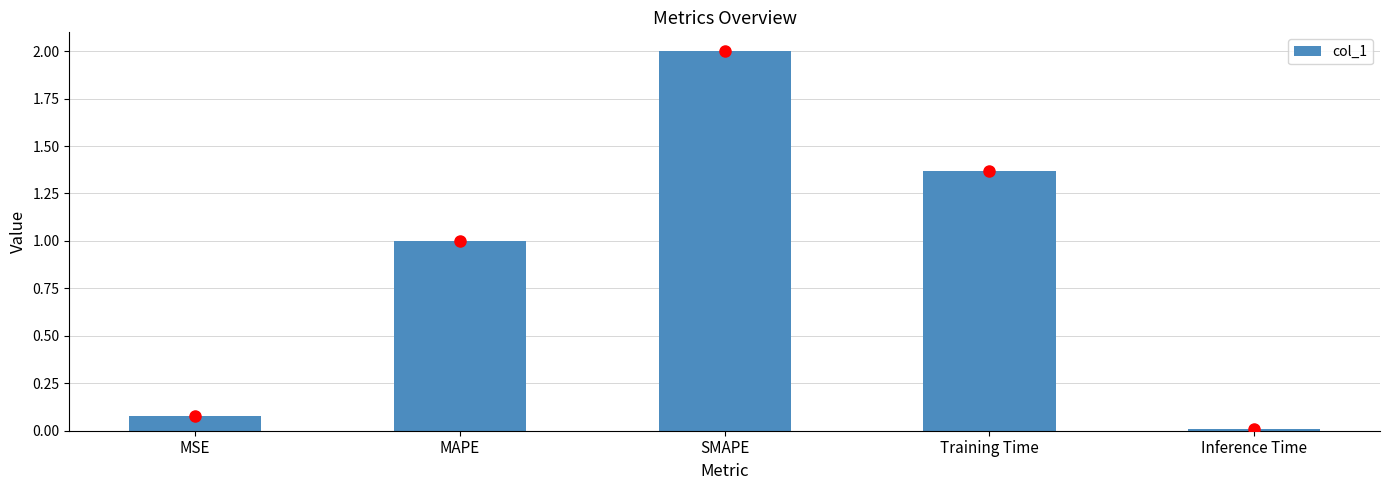

What is the greatest value displayed?

2.0